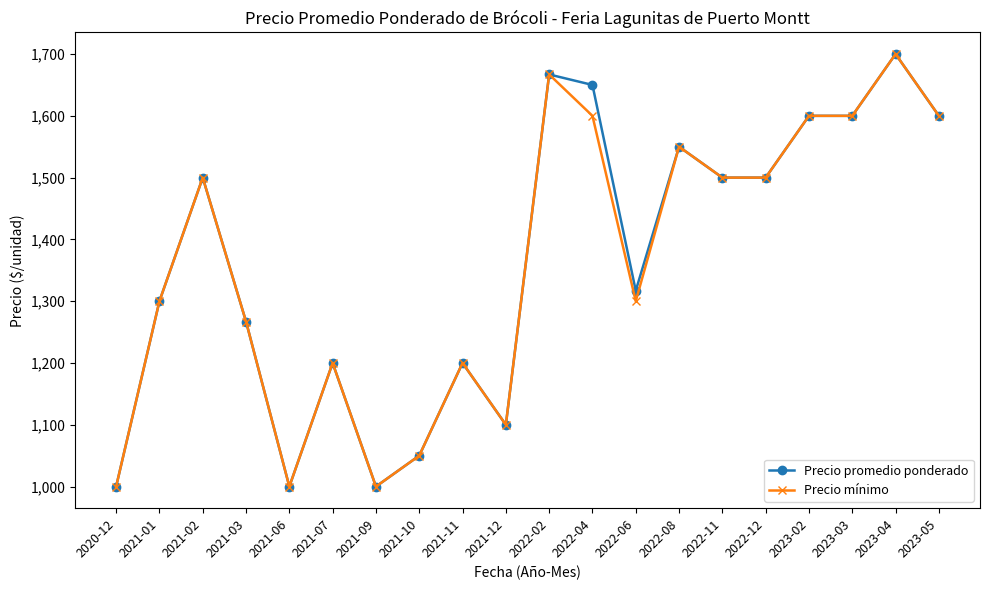

Count the number of data series in this chart.

2